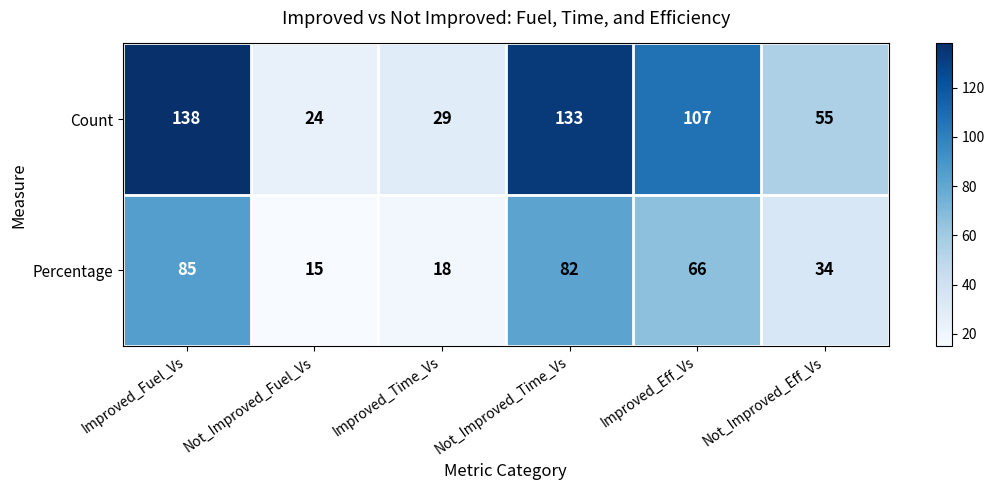

The value of Percentage at Improved_Eff_Vs is 66. True or false?

True